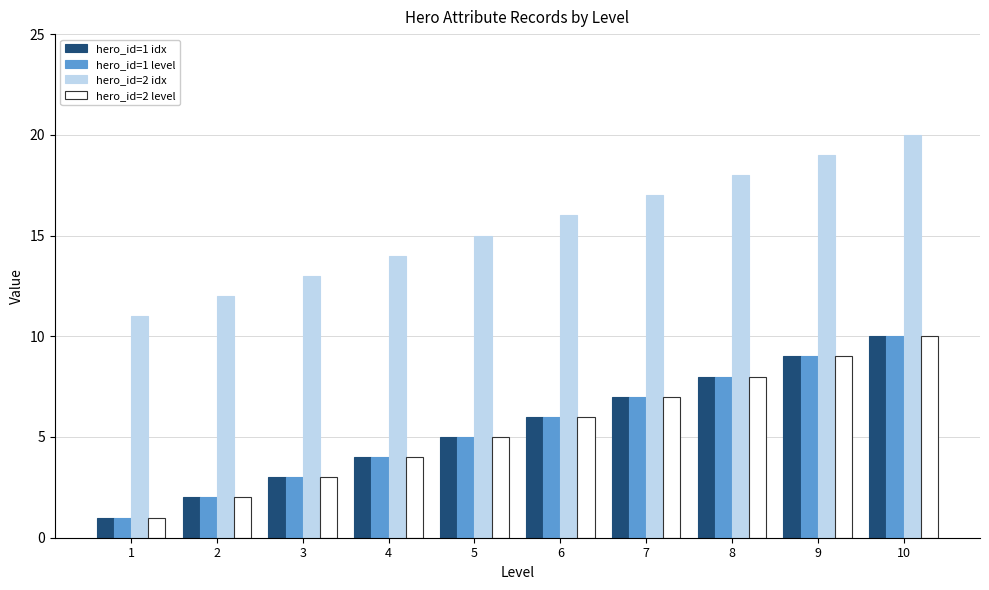

The value of hero_id=2 idx at 4 is 21. True or false?

False